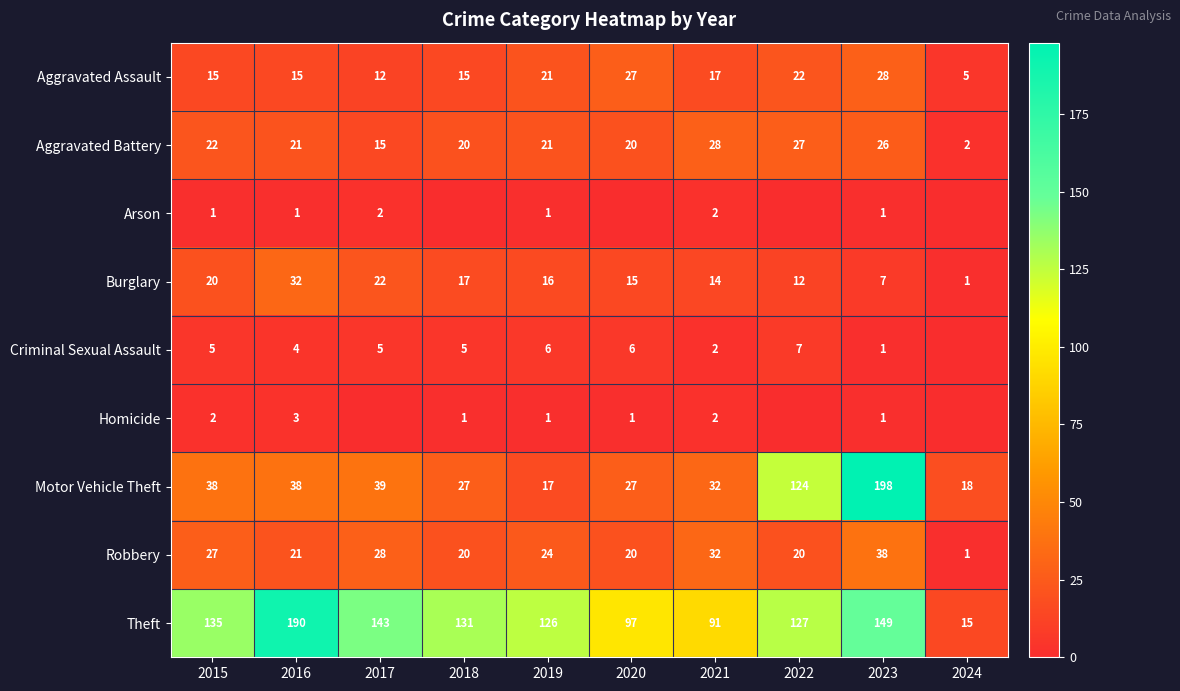

What is the lowest value of the Burglary series?

1